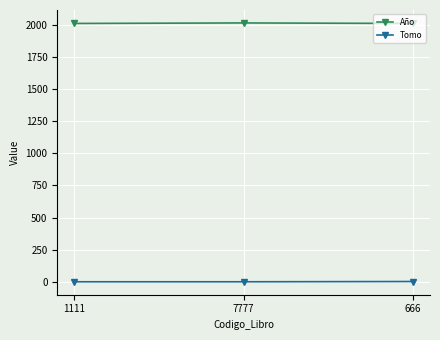

True or false: Año has a value of 2010 at 666.

True